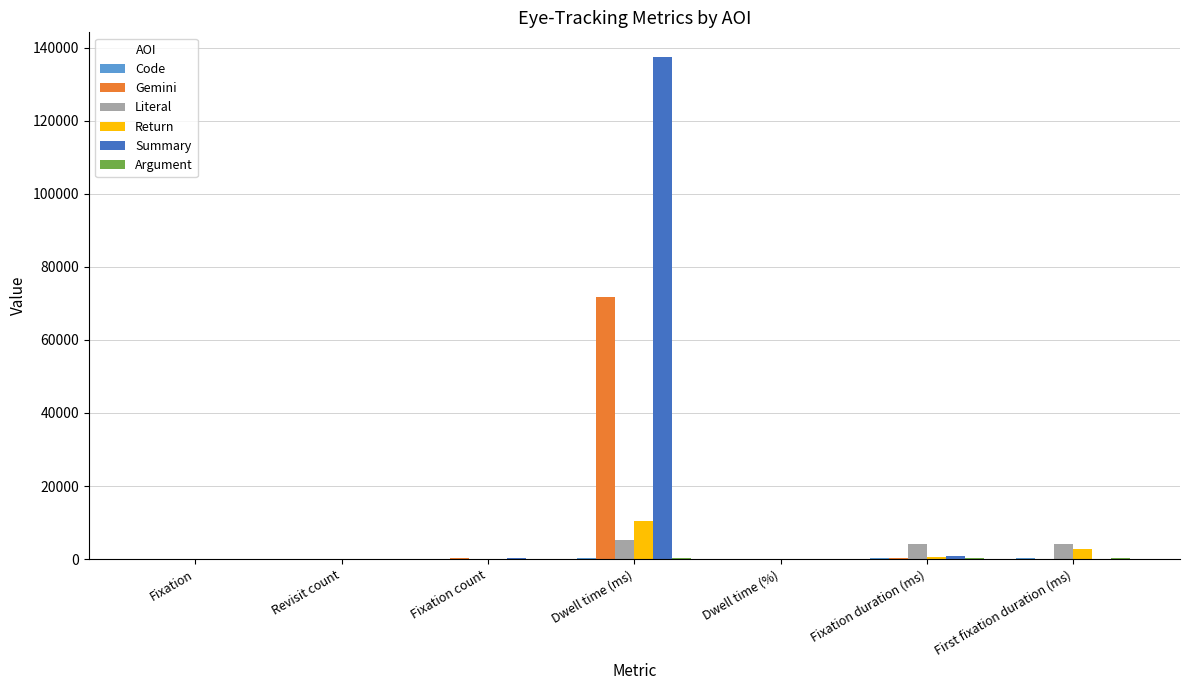

Does the chart contain stacked bars?

No